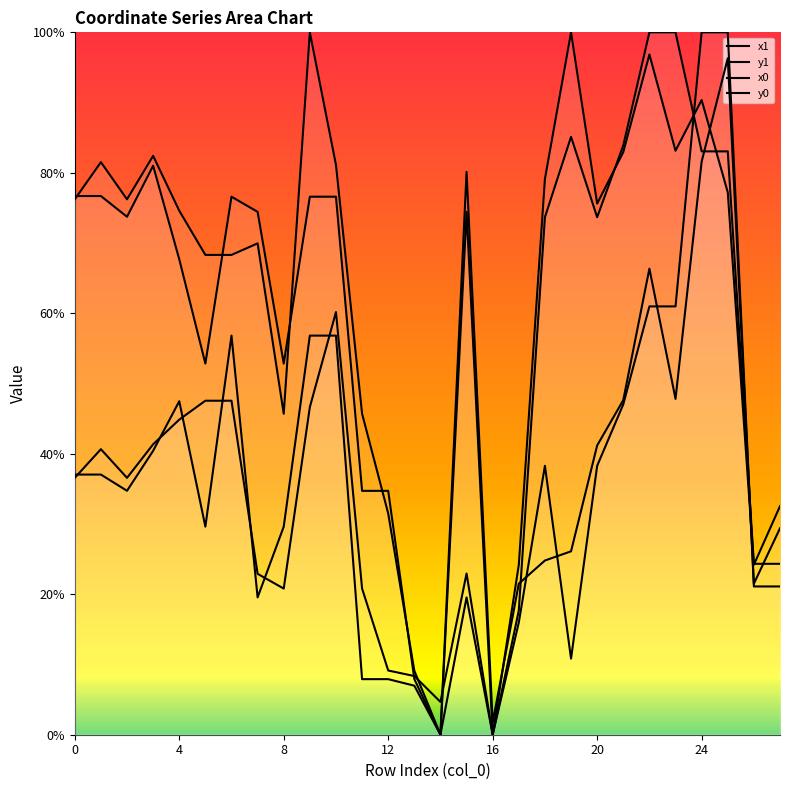

What is the maximum value shown in the chart?

100.0